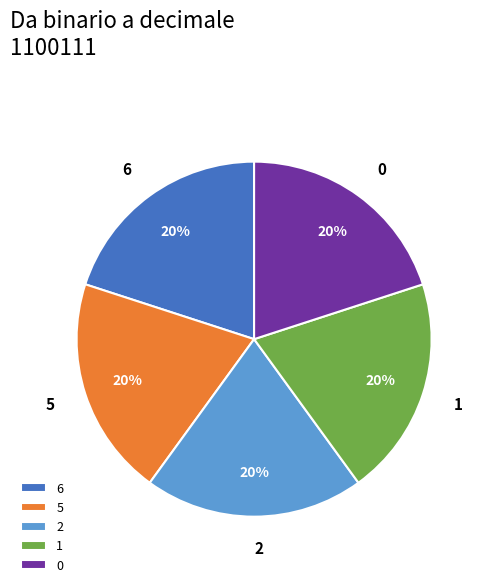

Is there a majority slice in this chart?

No